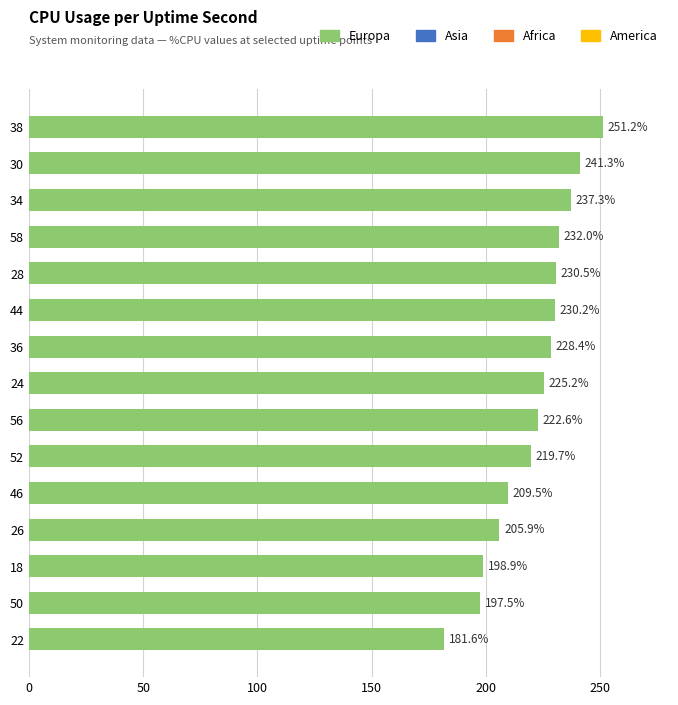

At which category does the chart reach its minimum across all series?

22